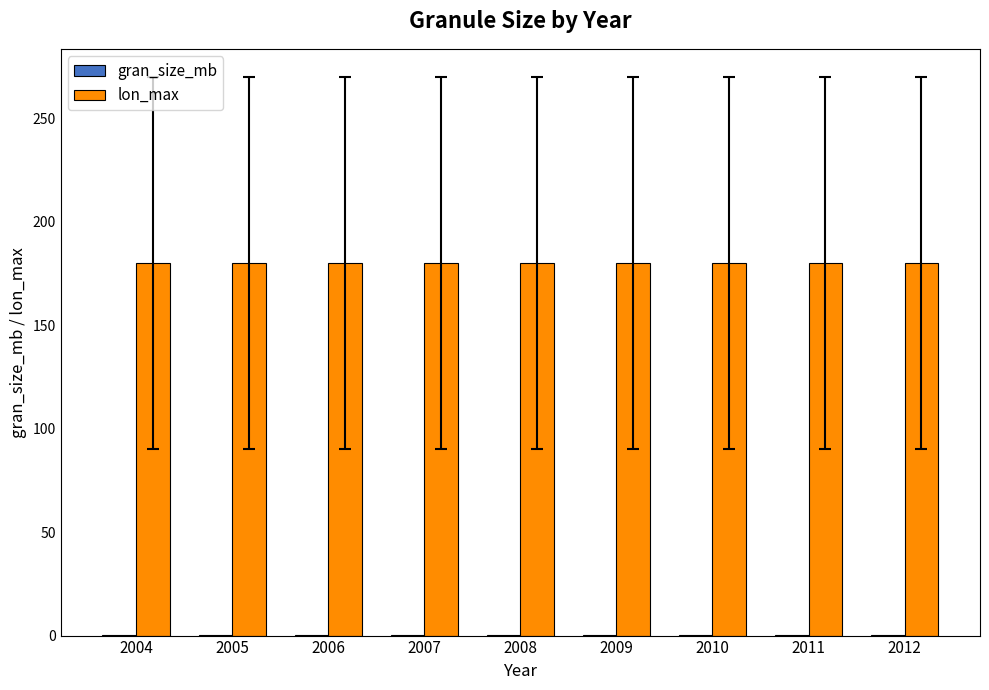

True or false: lon_max has a value of 103.4 at 2009.

False